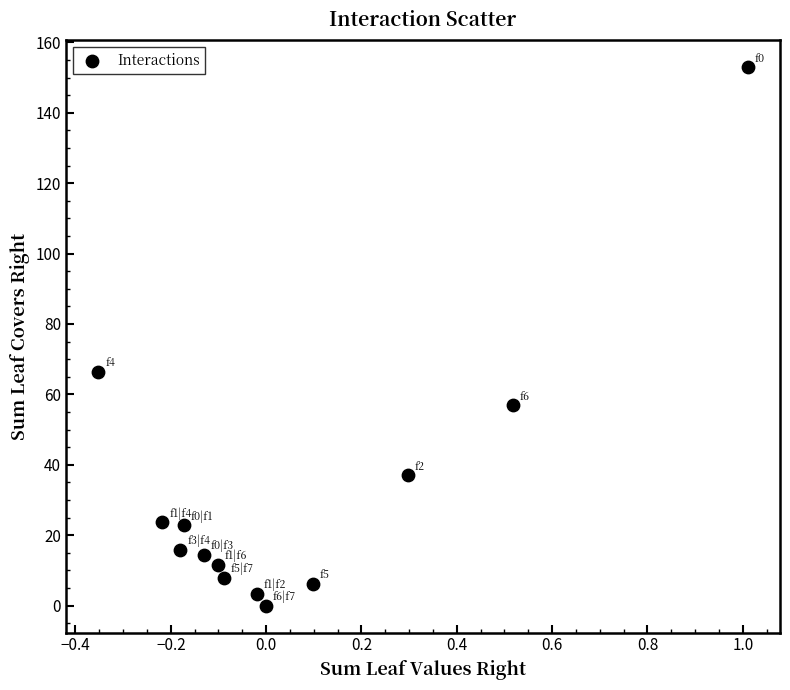

What Y value in the scatter plot is closest to 76?

66.5